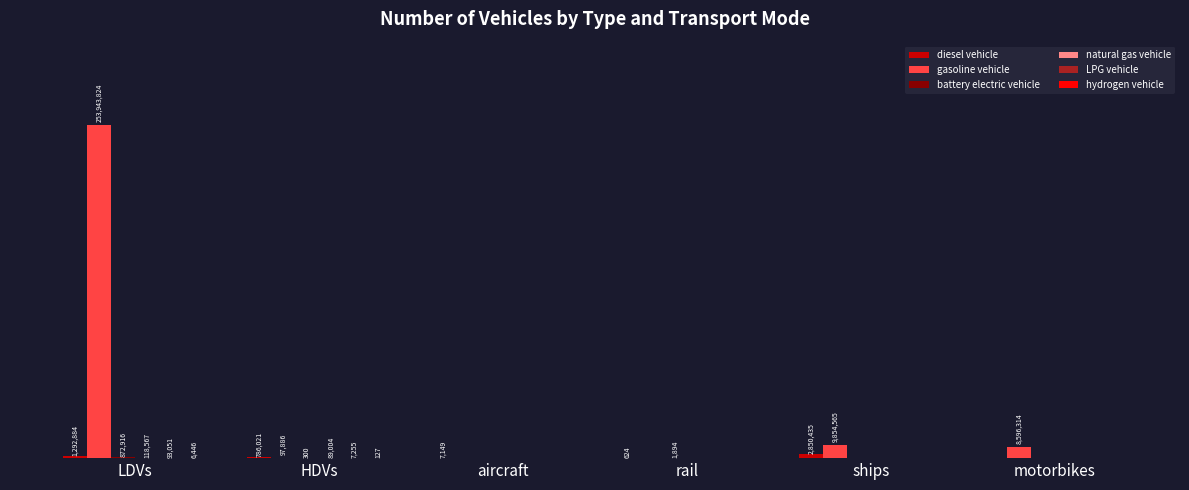

At which category is the sum across all series the highest?

LDVs